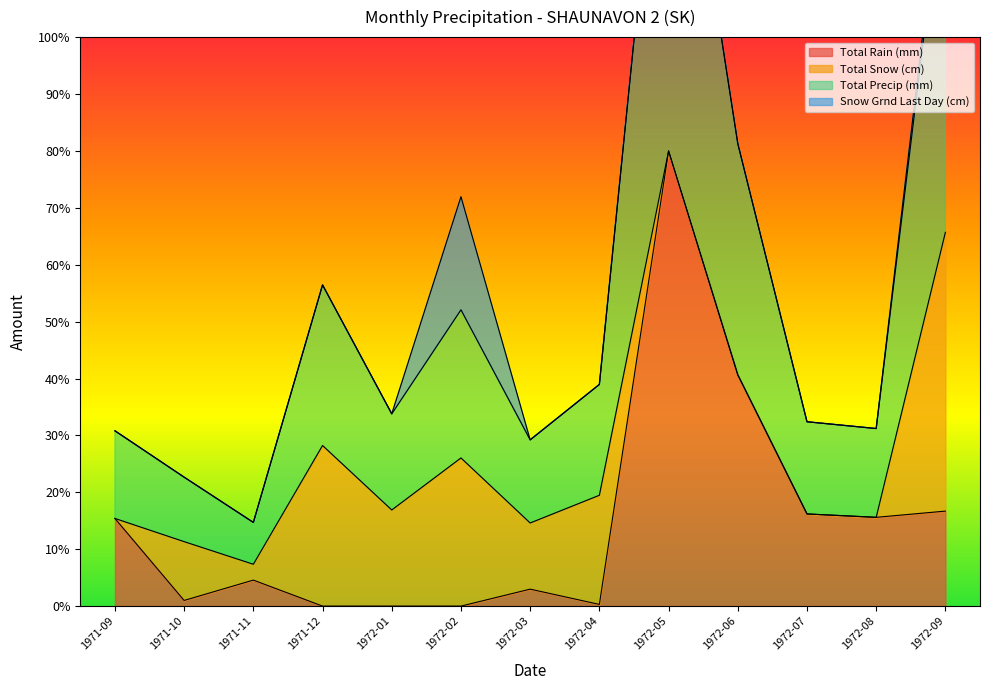

The value of Total Precip (mm) at 1972-08 is 6.5. True or false?

False